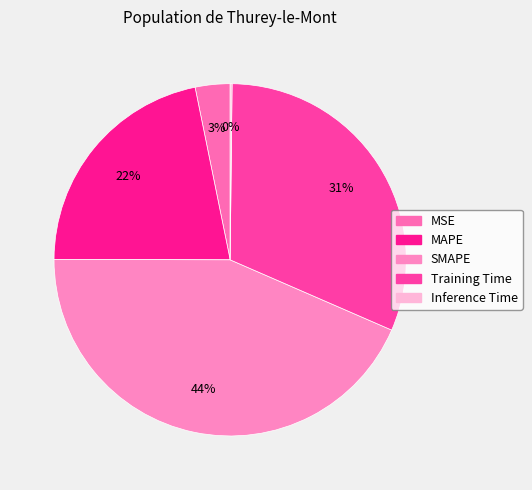

How many segments does this pie chart have?

5